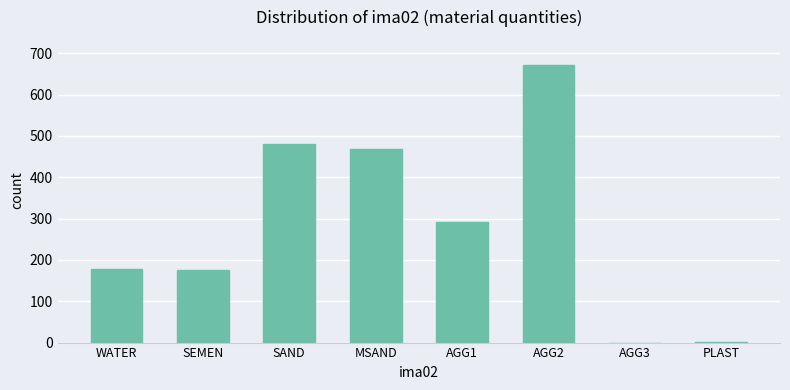

What is the sum of the values at AGG2 and AGG3?

672.0